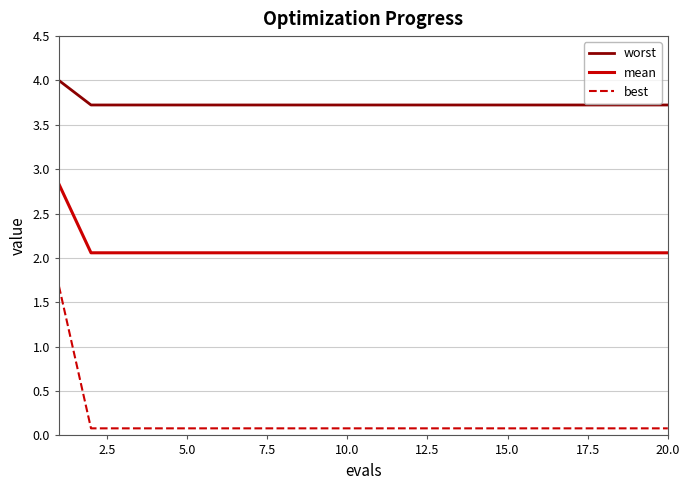

True or false: best and worst intersect in this chart.

False